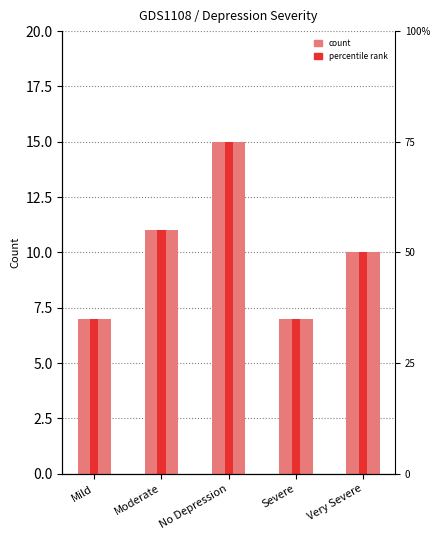

Where does the data first go above 10?

Moderate